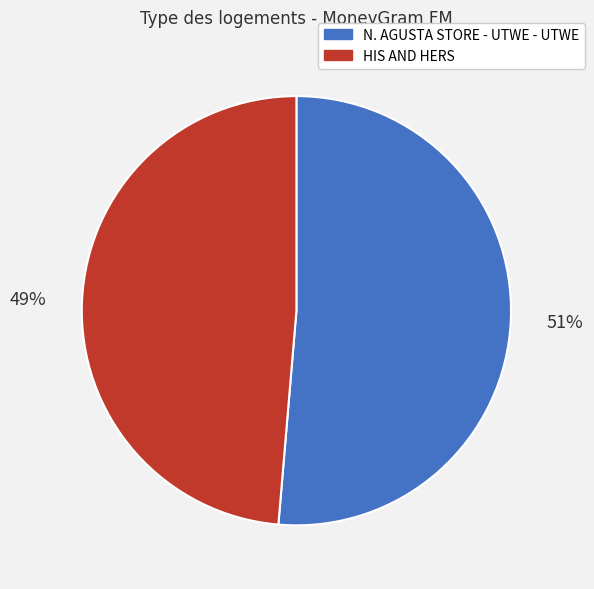

Do N. AGUSTA STORE - UTWE - UTWE and HIS AND HERS together represent more than half of the pie?

Yes